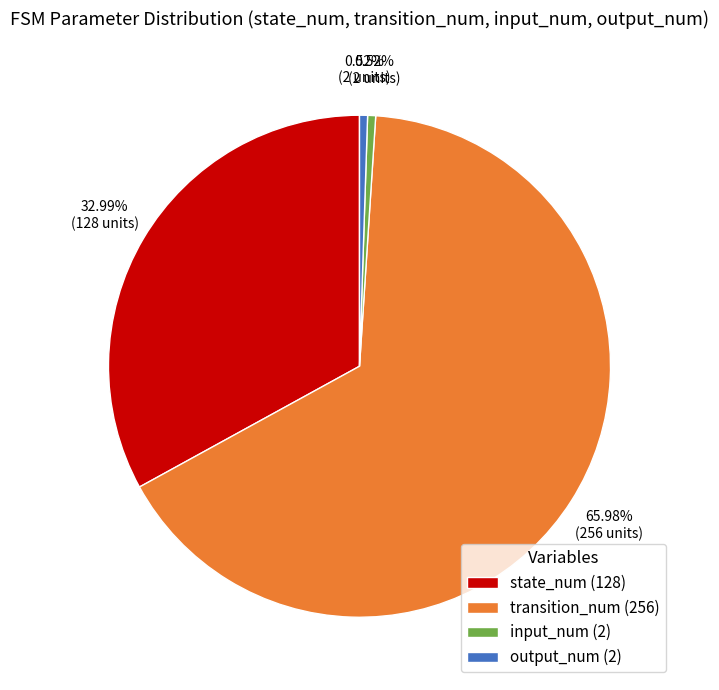

Combined, do state_num (128) and input_num (2) account for over 50%?

No